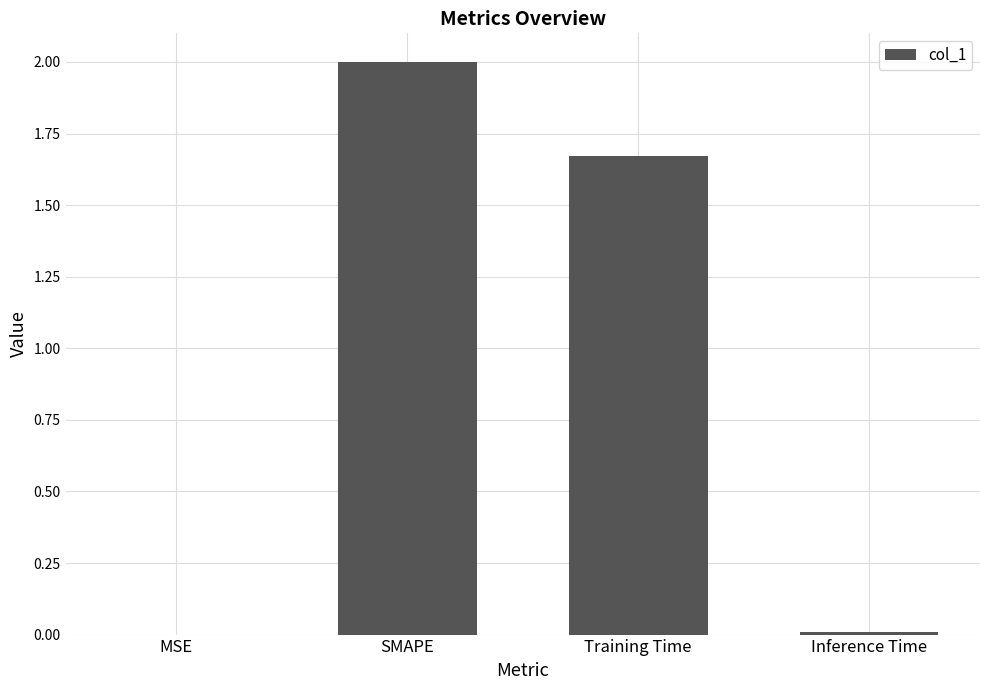

Which label corresponds to the largest value in the chart?

SMAPE